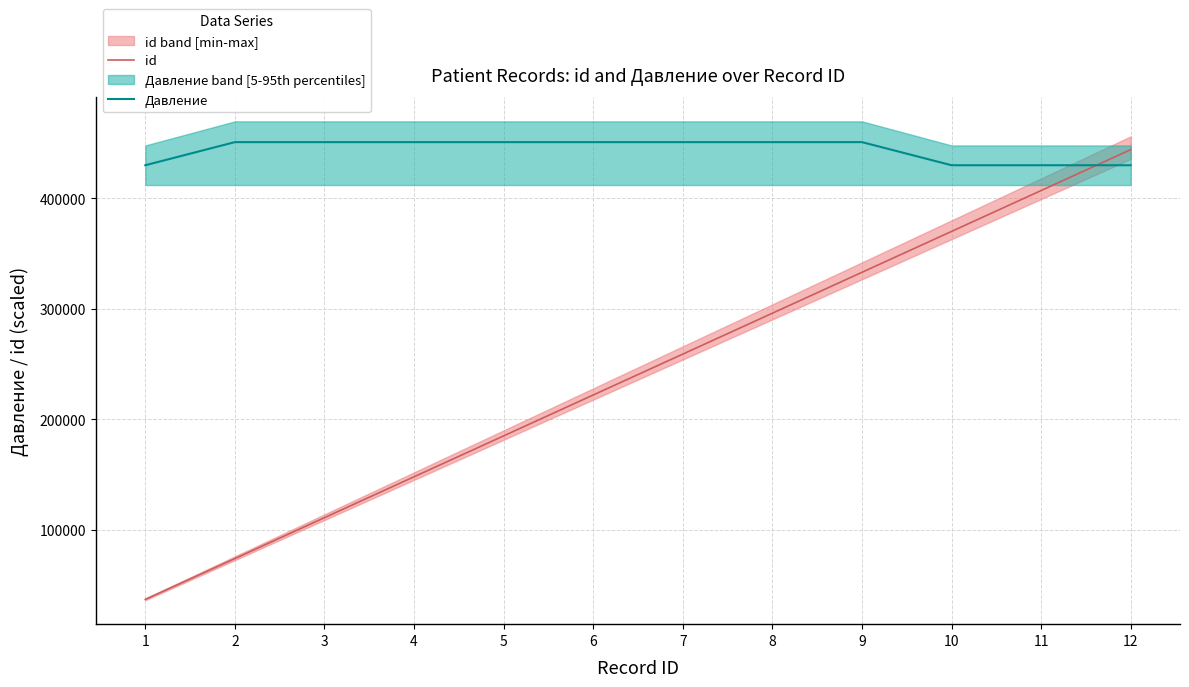

True or false: id has a value of 185000.0 at 5.

True